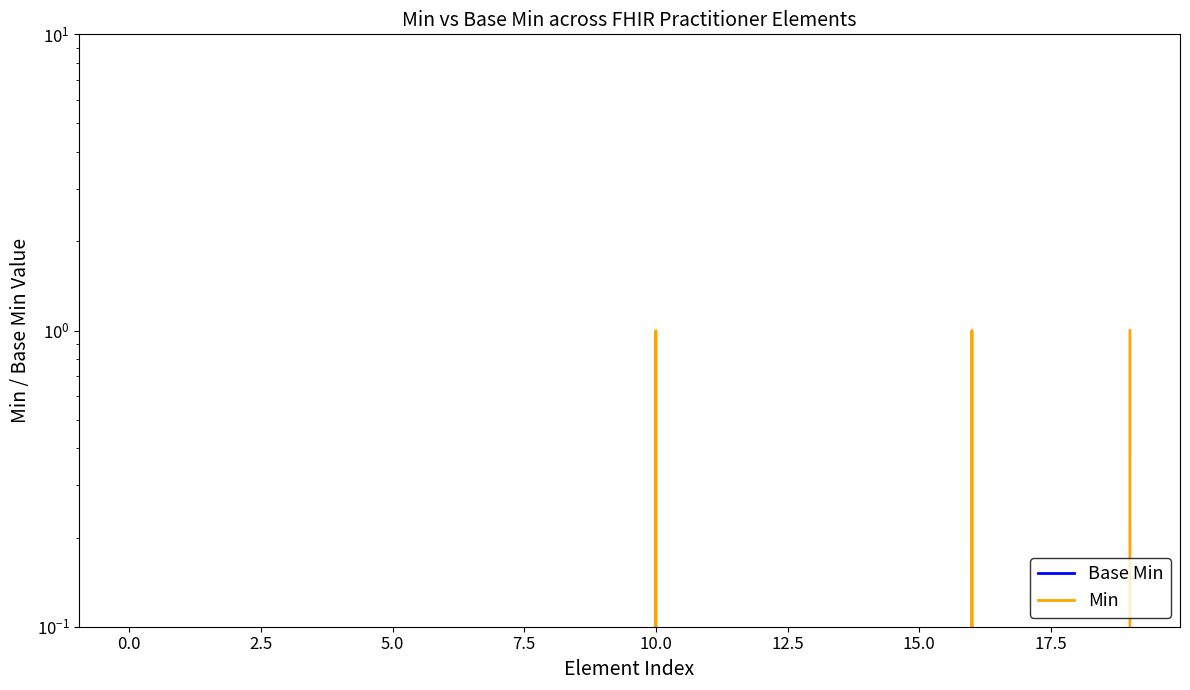

Rank the series by their average value, from highest to lowest.

Min, Base Min